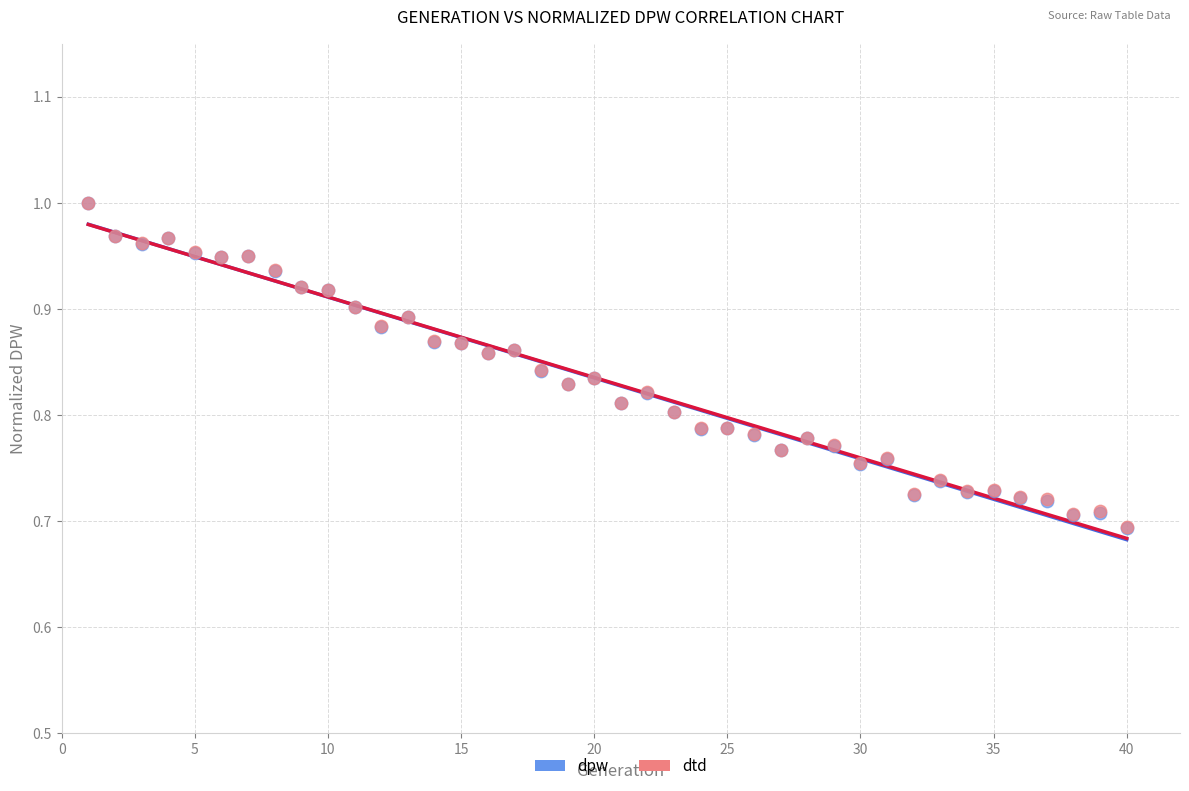

What are all the series names shown in the legend?

dpw, dtd